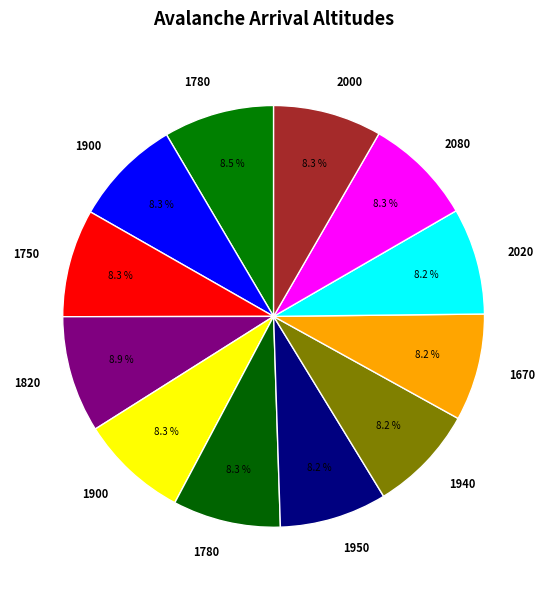

How many slices are in this pie chart?

12